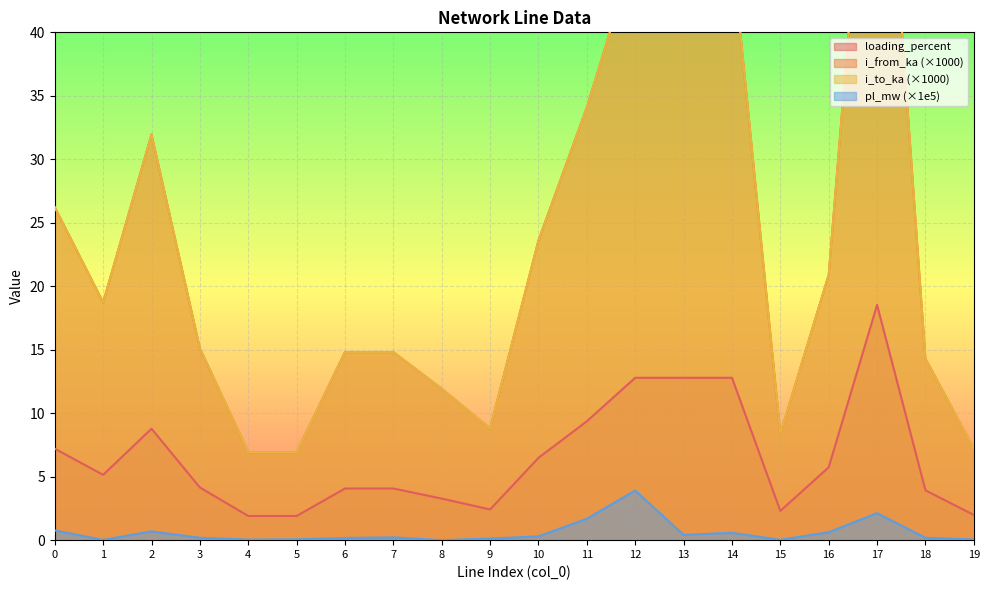

Which series has the widest spread of values?

i_to_ka